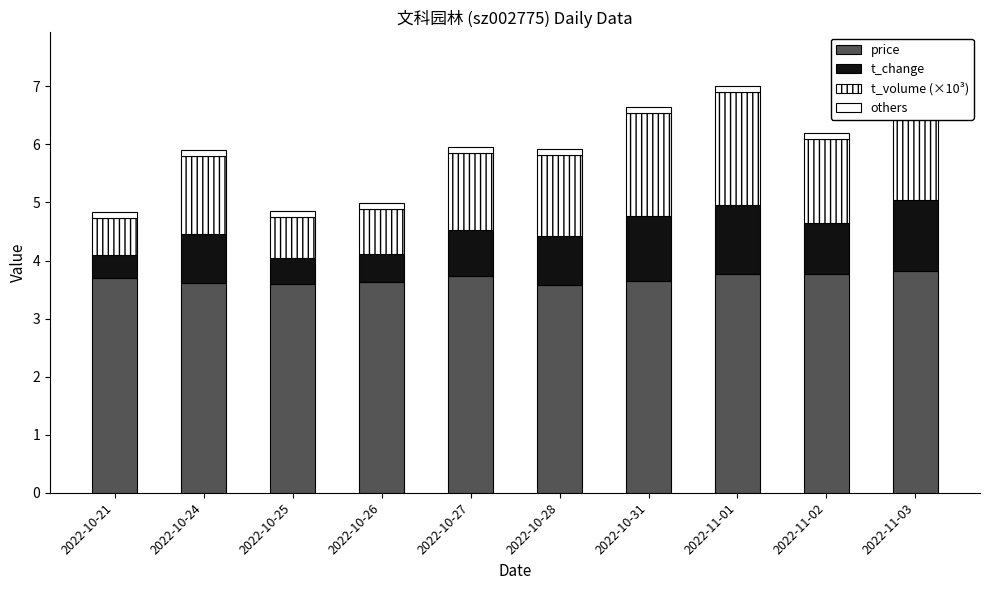

Does the chart contain any negative values?

No